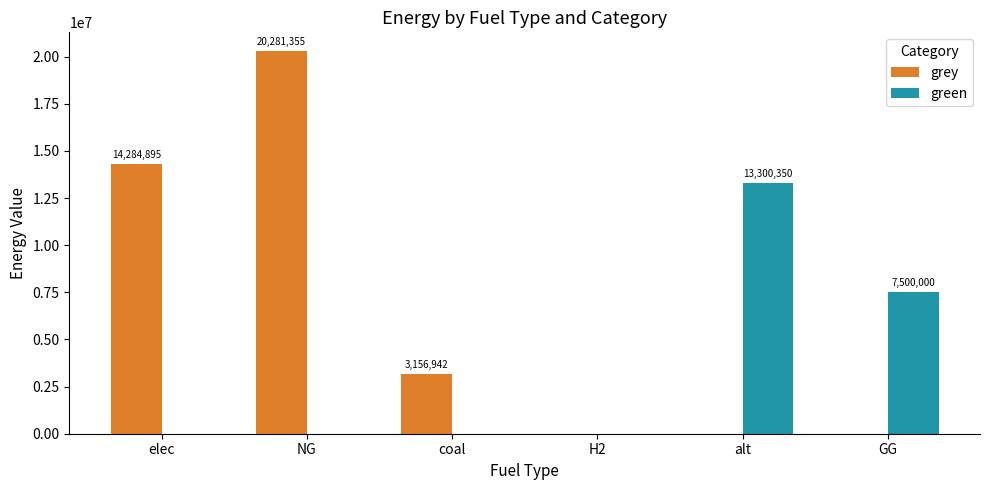

Which series has the largest total across all categories?

grey